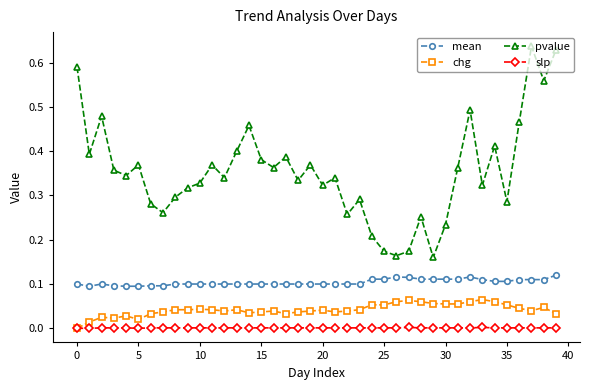

Which series has the widest spread of values?

pvalue